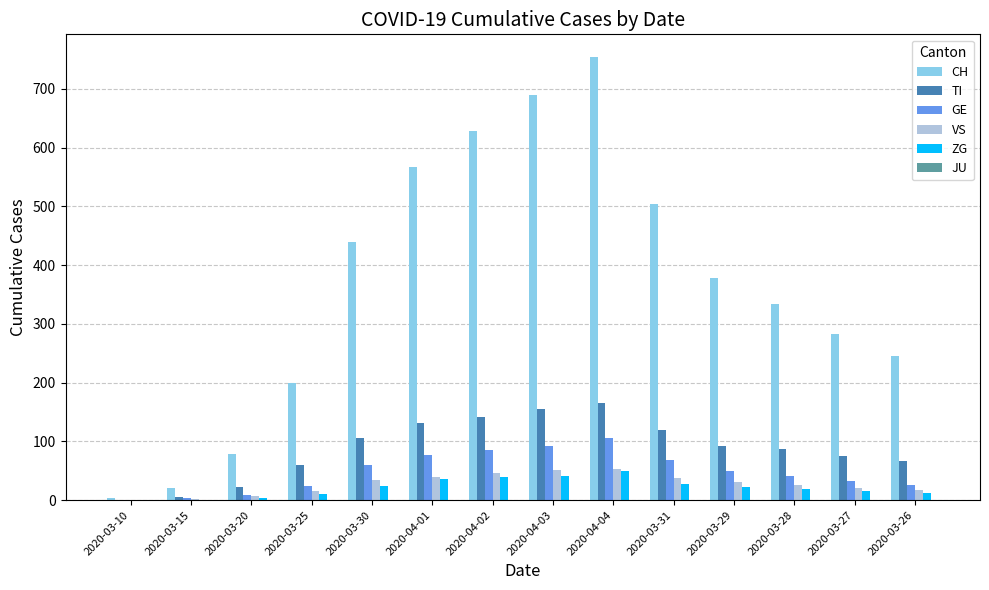

At which category does the chart reach its peak across all series?

2020-04-04